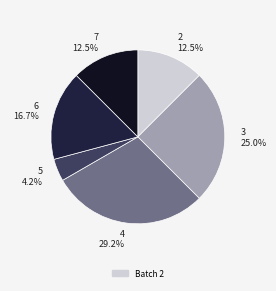

Which category has the biggest portion of the pie?

4